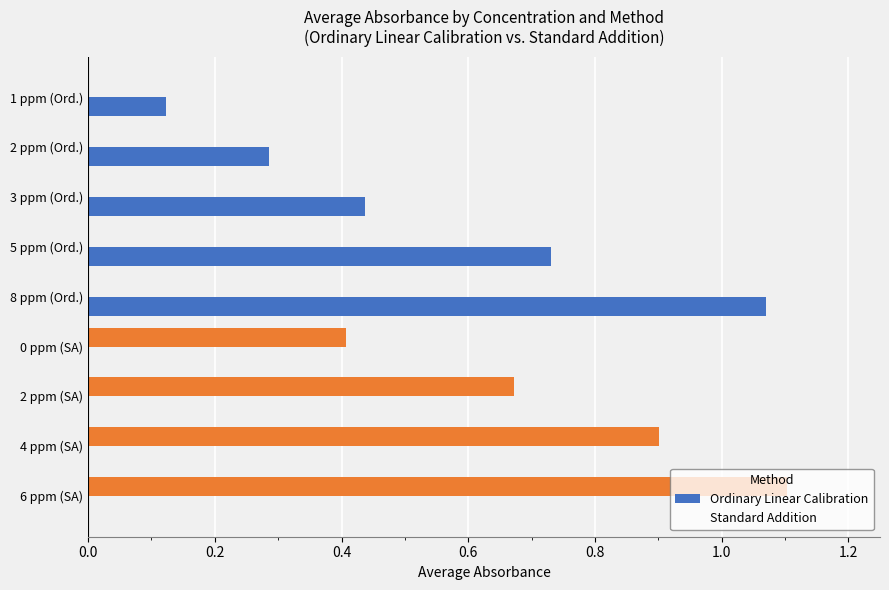

Is it true that Standard Addition equals 0.6 at 2 ppm (Ord.)?

False